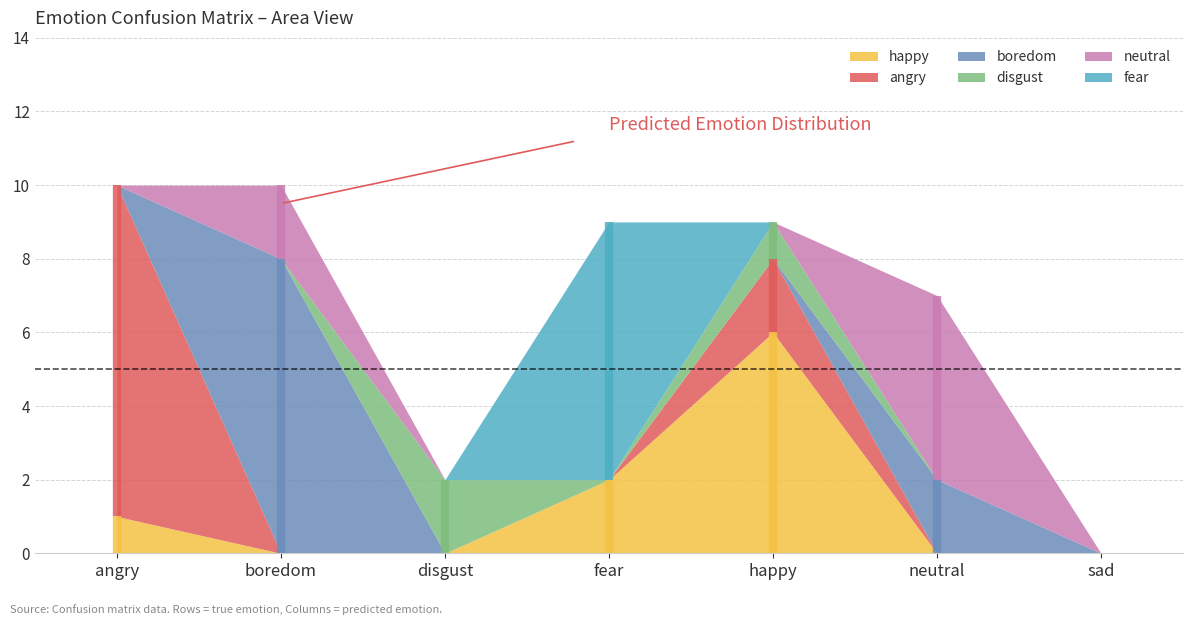

How many data points does each series have?

7